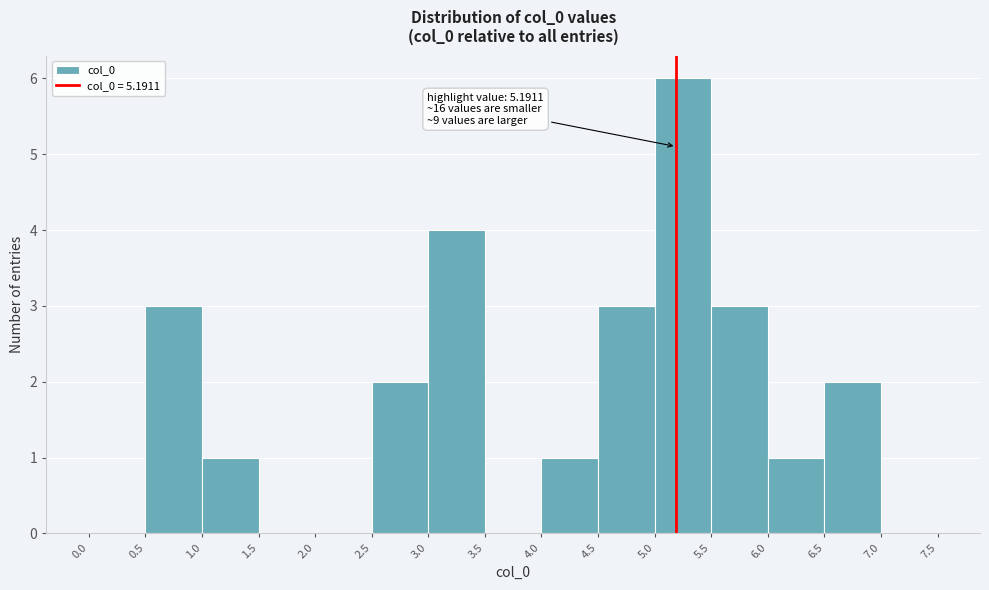

Over which range of the x-axis is the bar tallest?

5.0 to 5.5